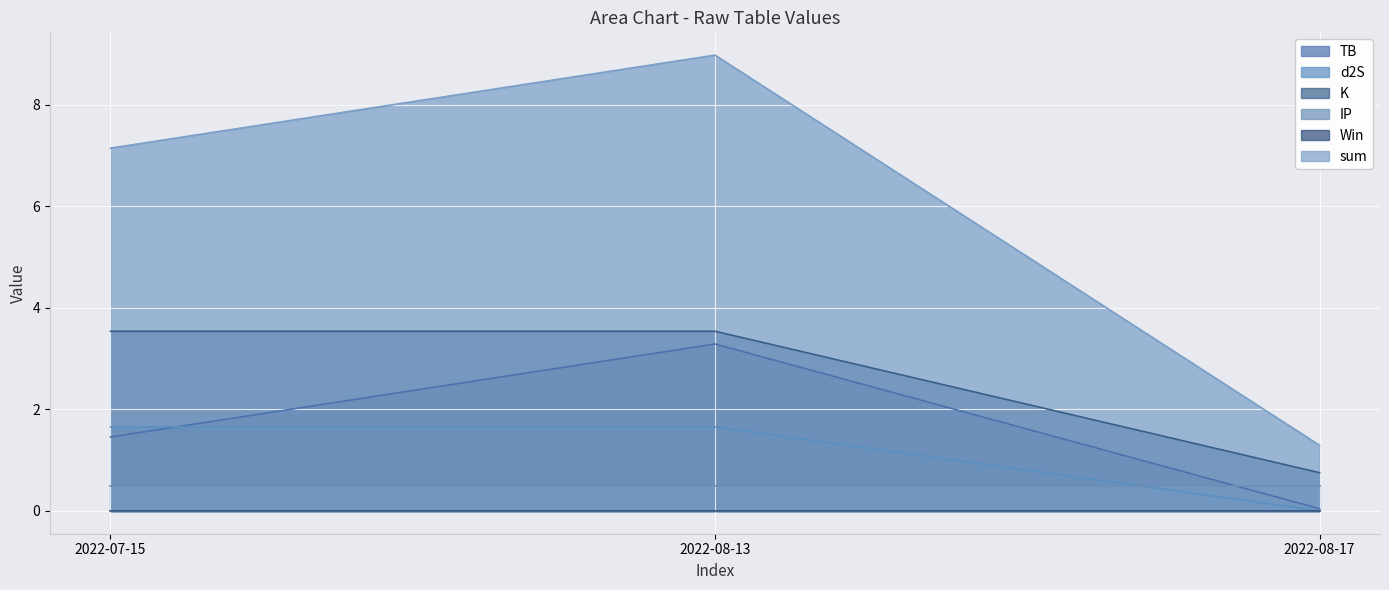

What is the value of the K point at the 2nd from the left?

3.5